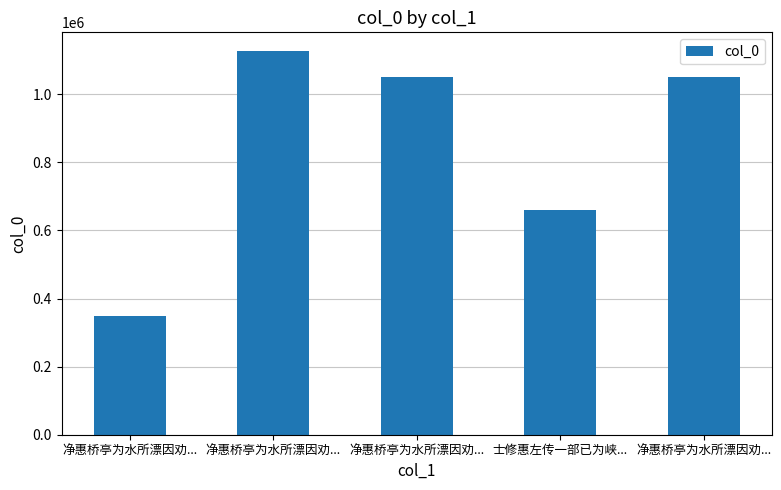

What is the value of the 1st bar from the left?

348760